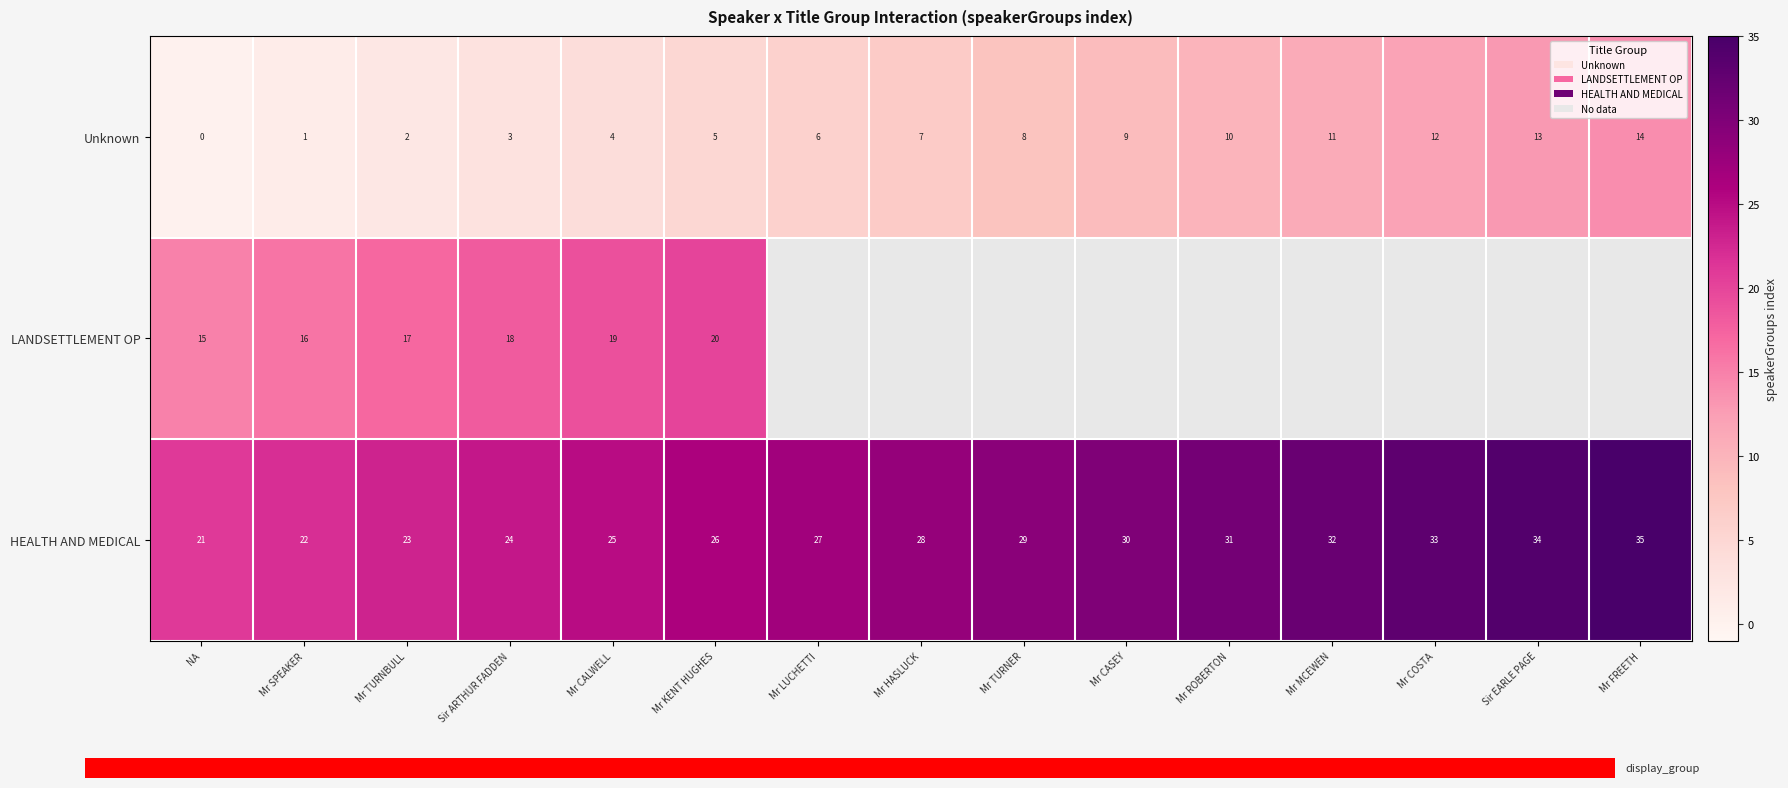

Count the number of categories in the chart.

15